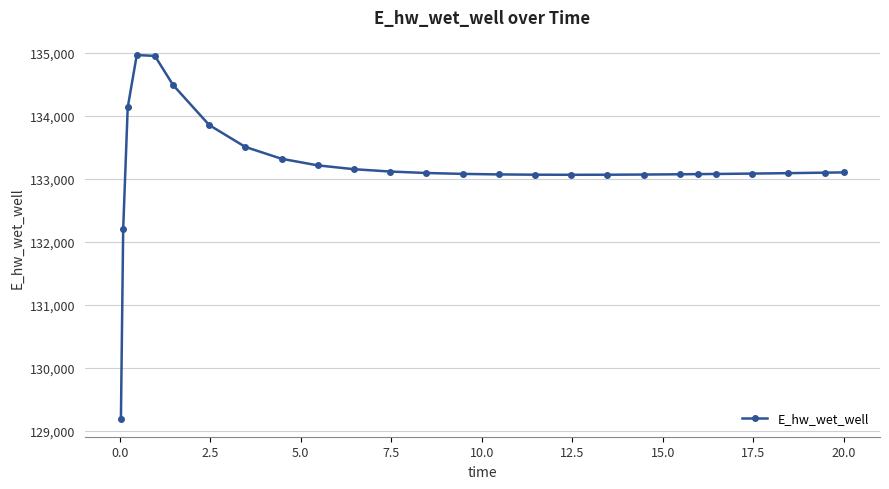

What is the value of the 3rd point from the left?

134133.1